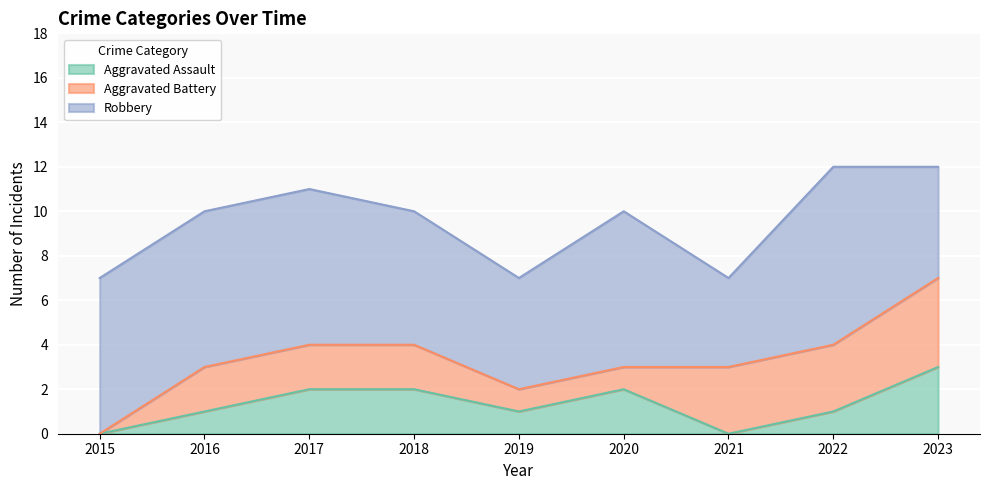

Is it true that Aggravated Battery equals 5 at 2022?

False